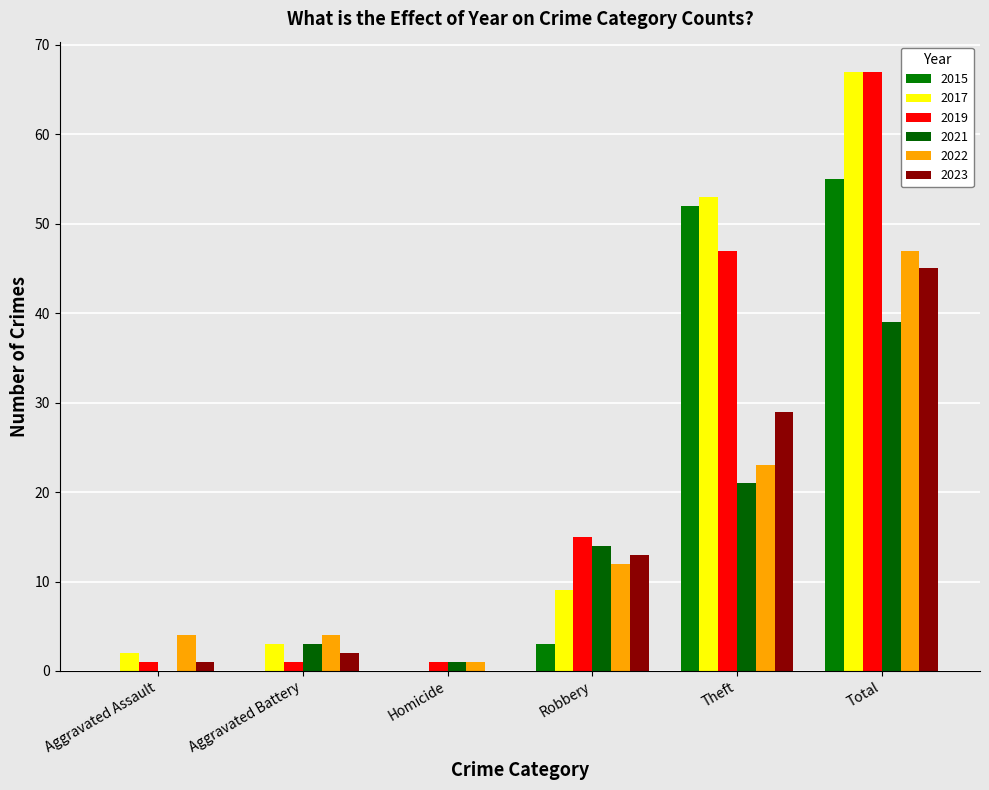

What is the label of the 3rd bar from the left?

Homicide